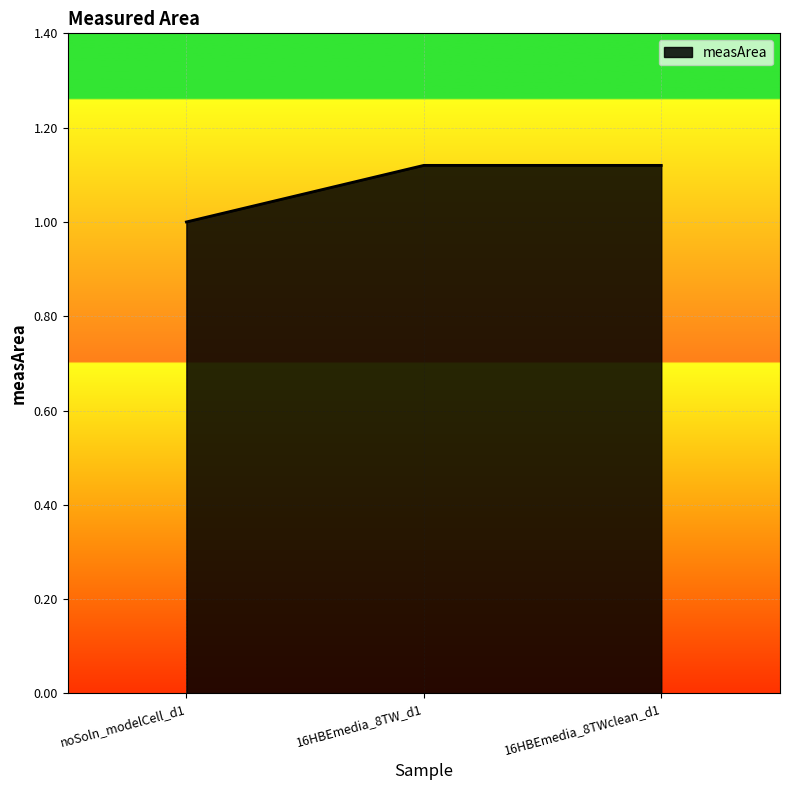

How many categories are shown in the chart?

3